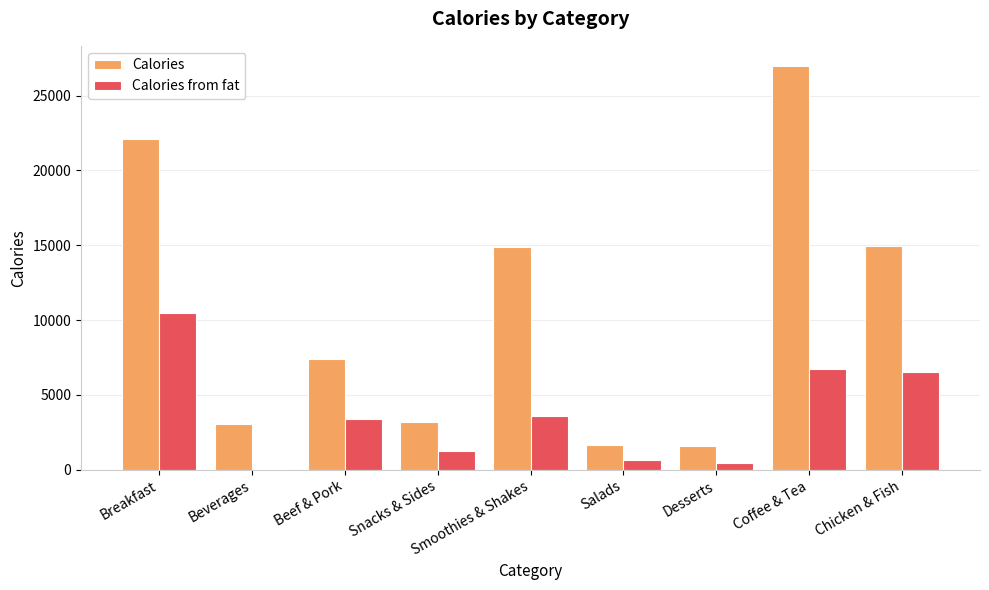

What is the difference between the Calories from fat values at Salads and Coffee & Tea?

6105